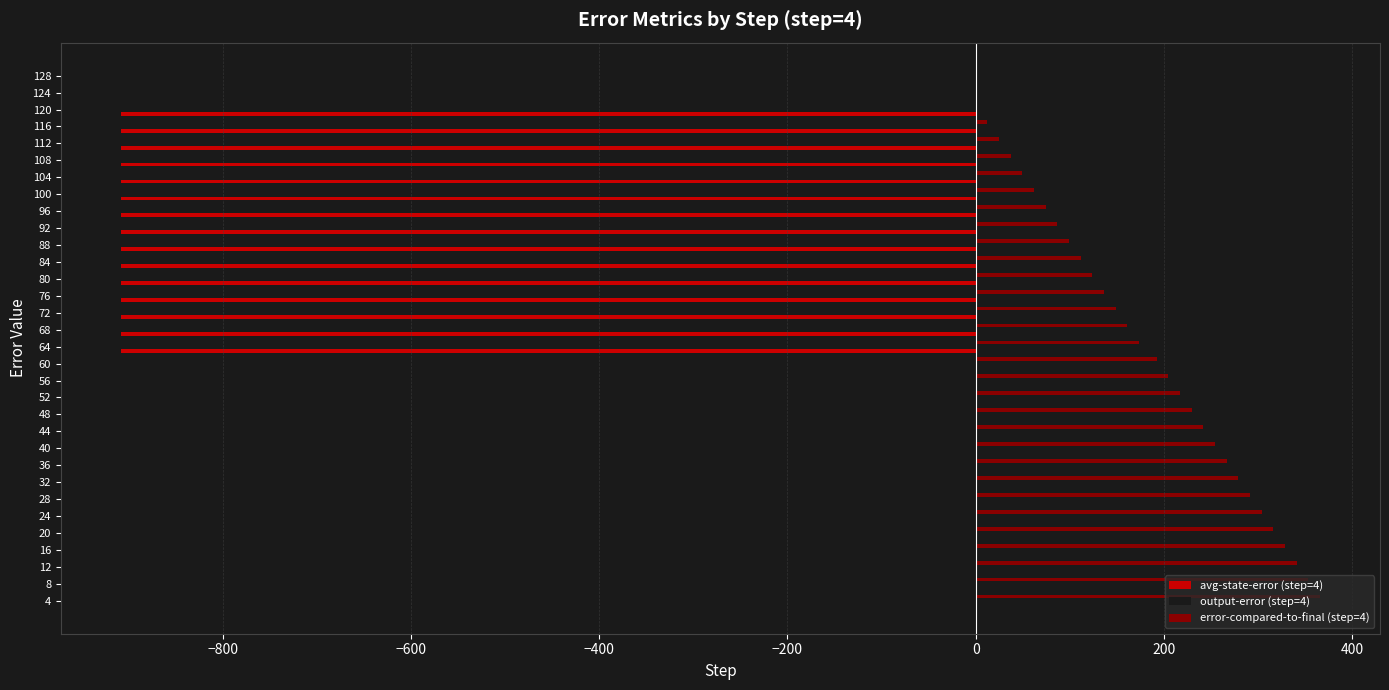

Which series has the largest total across all categories?

error-compared-to-final (step=4)